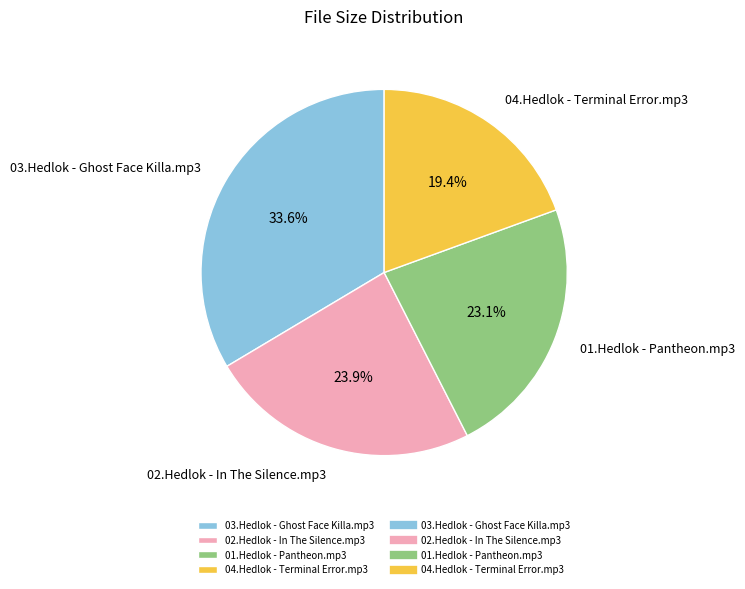

To the nearest percent, what portion does 03.Hedlok - Ghost Face Killa.mp3 represent?

34%